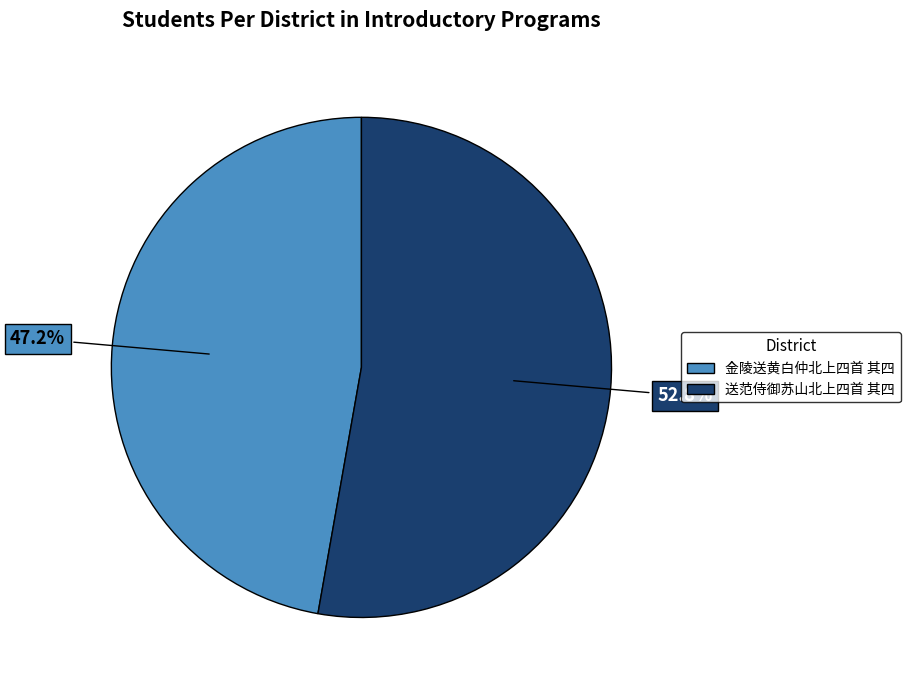

Which category has the biggest portion of the pie?

送范侍御苏山北上四首 其四